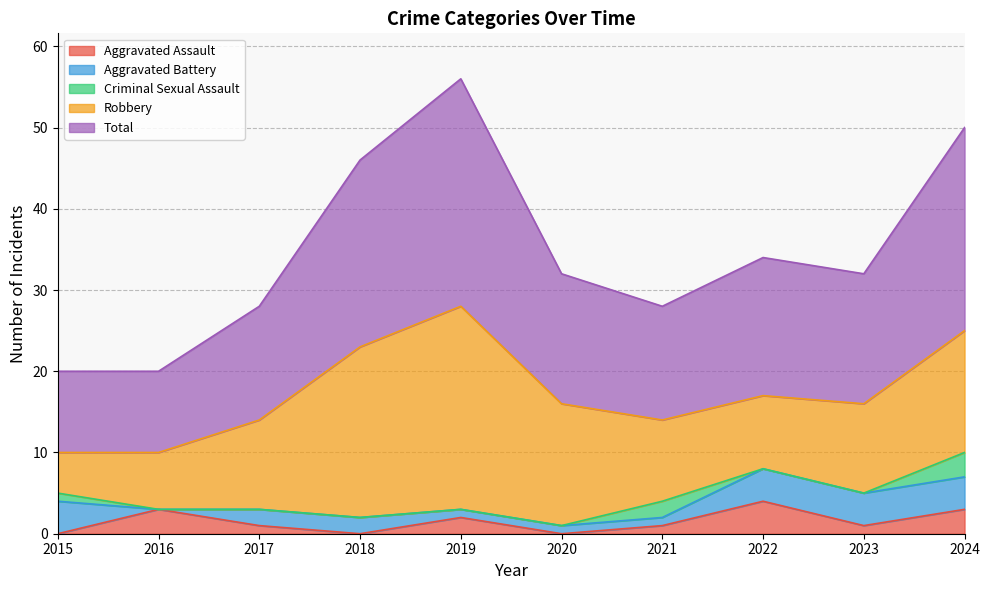

How many positive values does the Aggravated Assault series have?

7